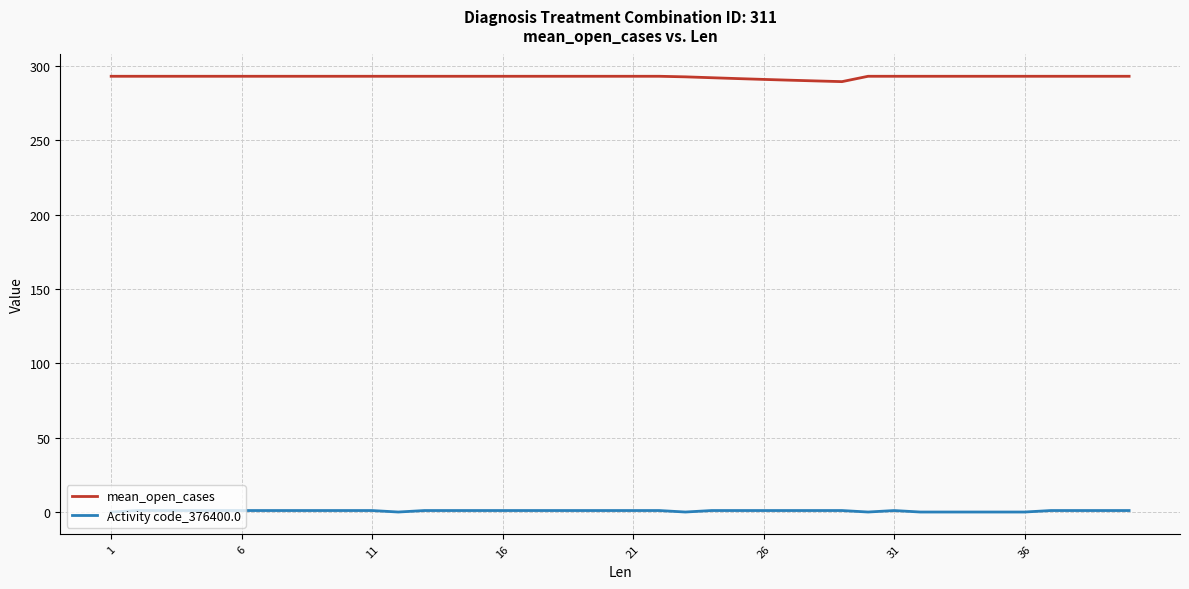

True or false: mean_open_cases and Activity code_376400.0 intersect in this chart.

False